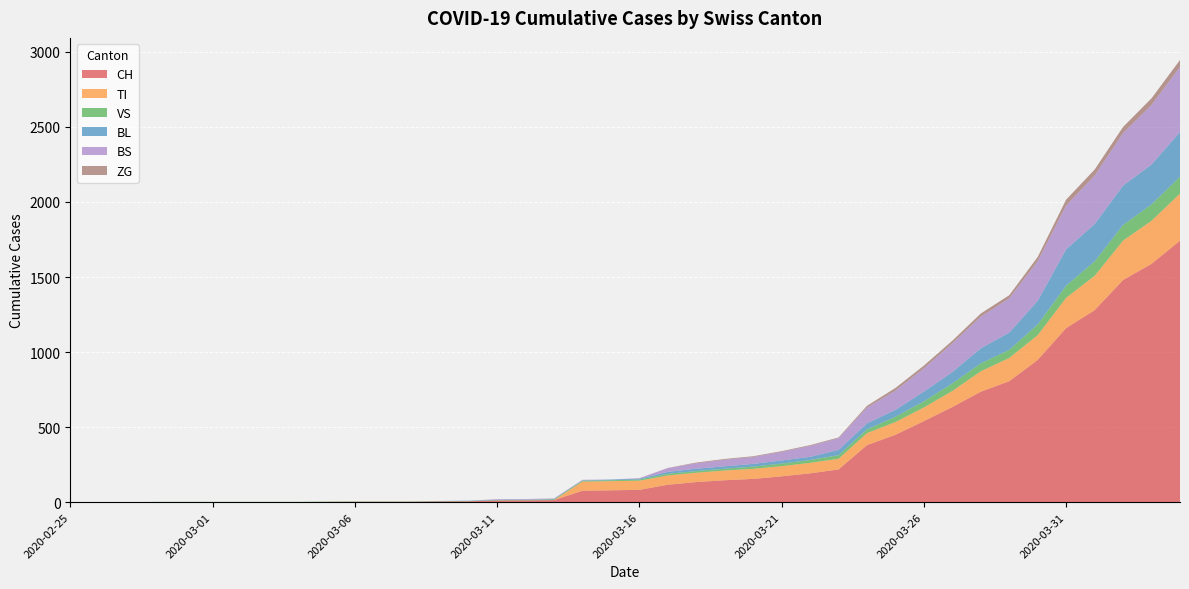

Reading right to left, transcribe all the data shown in this chart.

CH: 2020-04-04=1742	2020-04-03=1588	2020-04-02=1480	2020-04-01=1279	2020-03-31=1160	2020-03-30=948	2020-03-29=806	2020-03-28=736	2020-03-27=634	2020-03-26=540	2020-03-25=449	2020-03-24=380	2020-03-23=218	2020-03-22=192	2020-03-21=172	2020-03-20=155	2020-03-19=146	2020-03-18=134	2020-03-17=116	2020-03-16=82	2020-03-15=79	2020-03-14=76	2020-03-13=14	2020-03-12=12	2020-03-11=11	2020-03-10=6	2020-03-09=5	2020-03-08=3	2020-03-07=3	2020-03-06=3	2020-03-05=2	2020-03-04=0	2020-03-03=0	2020-03-02=0	2020-03-01=0	2020-02-29=0	2020-02-28=0	2020-02-27=0	2020-02-26=0	2020-02-25=0
TI: 2020-04-04=314	2020-04-03=287	2020-04-02=263	2020-04-01=229	2020-03-31=202	2020-03-30=165	2020-03-29=155	2020-03-28=136	2020-03-27=107	2020-03-26=91	2020-03-25=85	2020-03-24=80	2020-03-23=71	2020-03-22=70	2020-03-21=68	2020-03-20=67	2020-03-19=65	2020-03-18=62	2020-03-17=62	2020-03-16=61	2020-03-15=61	2020-03-14=61	2020-03-13=0	2020-03-12=0	2020-03-11=0	2020-03-10=0	2020-03-09=0	2020-03-08=0	2020-03-07=0	2020-03-06=0	2020-03-05=0	2020-03-04=0	2020-03-03=0	2020-03-02=0	2020-03-01=0	2020-02-29=0	2020-02-28=0	2020-02-27=0	2020-02-26=0	2020-02-25=0
VS: 2020-04-04=112	2020-04-03=109	2020-04-02=104	2020-04-01=96	2020-03-31=81	2020-03-30=71	2020-03-29=54	2020-03-28=53	2020-03-27=50	2020-03-26=41	2020-03-25=35	2020-03-24=25	2020-03-23=24	2020-03-22=19	2020-03-21=17	2020-03-20=15	2020-03-19=12	2020-03-18=11	2020-03-17=11	2020-03-16=8	2020-03-15=6	2020-03-14=6	2020-03-13=5	2020-03-12=3	2020-03-11=3	2020-03-10=2	2020-03-09=2	2020-03-08=2	2020-03-07=2	2020-03-06=2	2020-03-05=2	2020-03-04=2	2020-03-03=2	2020-03-02=2	2020-03-01=2	2020-02-29=2	2020-02-28=2	2020-02-27=0	2020-02-26=0	2020-02-25=0
BL: 2020-04-04=298	2020-04-03=266	2020-04-02=262	2020-04-01=249	2020-03-31=242	2020-03-30=158	2020-03-29=115	2020-03-28=100	2020-03-27=76	2020-03-26=65	2020-03-25=46	2020-03-24=40	2020-03-23=35	2020-03-22=21	2020-03-21=21	2020-03-20=18	2020-03-19=16	2020-03-18=16	2020-03-17=13	2020-03-16=5	2020-03-15=5	2020-03-14=2	2020-03-13=2	2020-03-12=2	2020-03-11=2	2020-03-10=2	2020-03-09=1	2020-03-08=0	2020-03-07=0	2020-03-06=0	2020-03-05=0	2020-03-04=0	2020-03-03=0	2020-03-02=0	2020-03-01=0	2020-02-29=0	2020-02-28=0	2020-02-27=0	2020-02-26=0	2020-02-25=0
BS: 2020-04-04=434	2020-04-03=397	2020-04-02=350	2020-04-01=323	2020-03-31=292	2020-03-30=263	2020-03-29=228	2020-03-28=211	2020-03-27=191	2020-03-26=155	2020-03-25=128	2020-03-24=105	2020-03-23=78	2020-03-22=73	2020-03-21=57	2020-03-20=46	2020-03-19=44	2020-03-18=36	2020-03-17=25	2020-03-16=4	2020-03-15=0	2020-03-14=4	2020-03-13=4	2020-03-12=4	2020-03-11=4	2020-03-10=0	2020-03-09=0	2020-03-08=0	2020-03-07=0	2020-03-06=0	2020-03-05=0	2020-03-04=0	2020-03-03=0	2020-03-02=0	2020-03-01=0	2020-02-29=0	2020-02-28=0	2020-02-27=0	2020-02-26=0	2020-02-25=0
ZG: 2020-04-04=46	2020-04-03=44	2020-04-02=41	2020-04-01=40	2020-03-31=39	2020-03-30=29	2020-03-29=21	2020-03-28=21	2020-03-27=18	2020-03-26=18	2020-03-25=18	2020-03-24=12	2020-03-23=5	2020-03-22=5	2020-03-21=5	2020-03-20=5	2020-03-19=5	2020-03-18=5	2020-03-17=1	2020-03-16=0	2020-03-15=0	2020-03-14=0	2020-03-13=0	2020-03-12=0	2020-03-11=0	2020-03-10=0	2020-03-09=0	2020-03-08=0	2020-03-07=0	2020-03-06=0	2020-03-05=0	2020-03-04=0	2020-03-03=0	2020-03-02=0	2020-03-01=0	2020-02-29=0	2020-02-28=0	2020-02-27=0	2020-02-26=0	2020-02-25=0